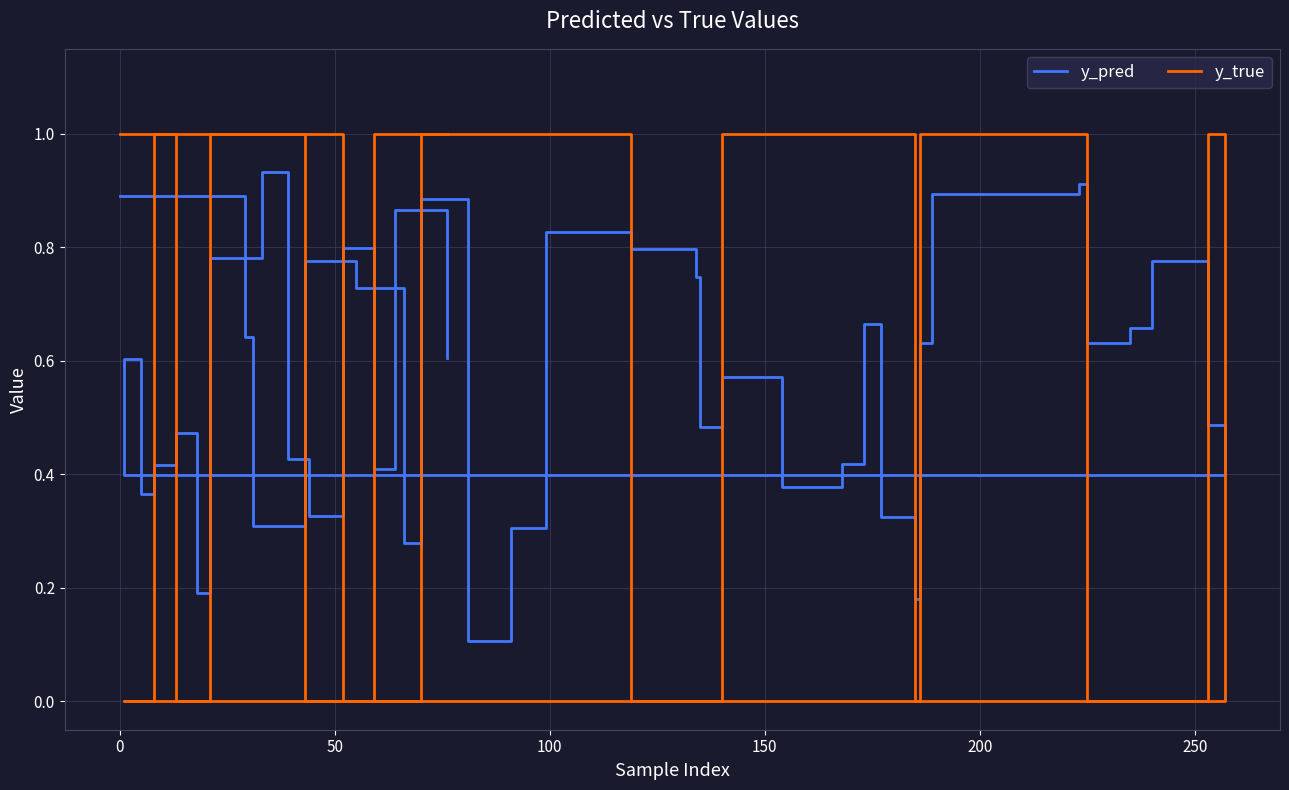

List the series in order of their peak value, highest first.

y_true, y_pred